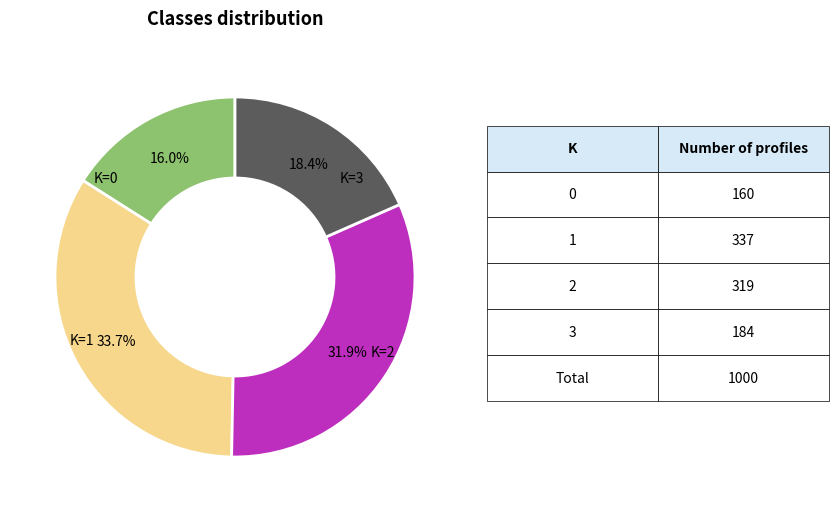

Is there a majority slice in this chart?

No